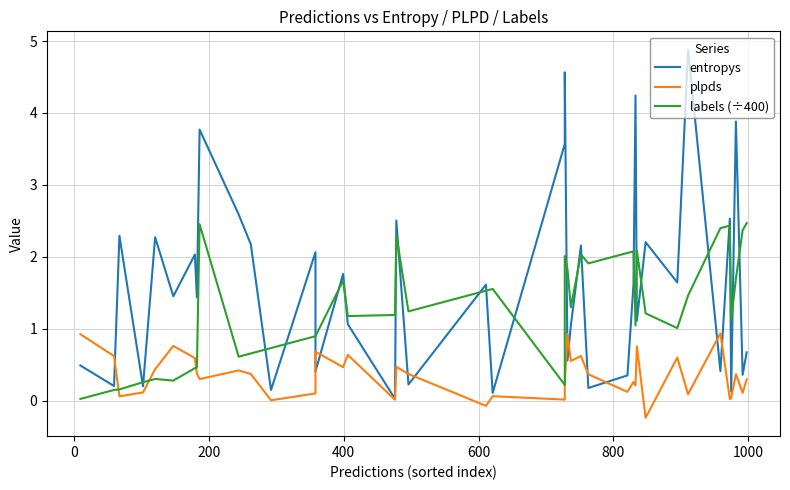

Which series has the largest total across all categories?

entropys